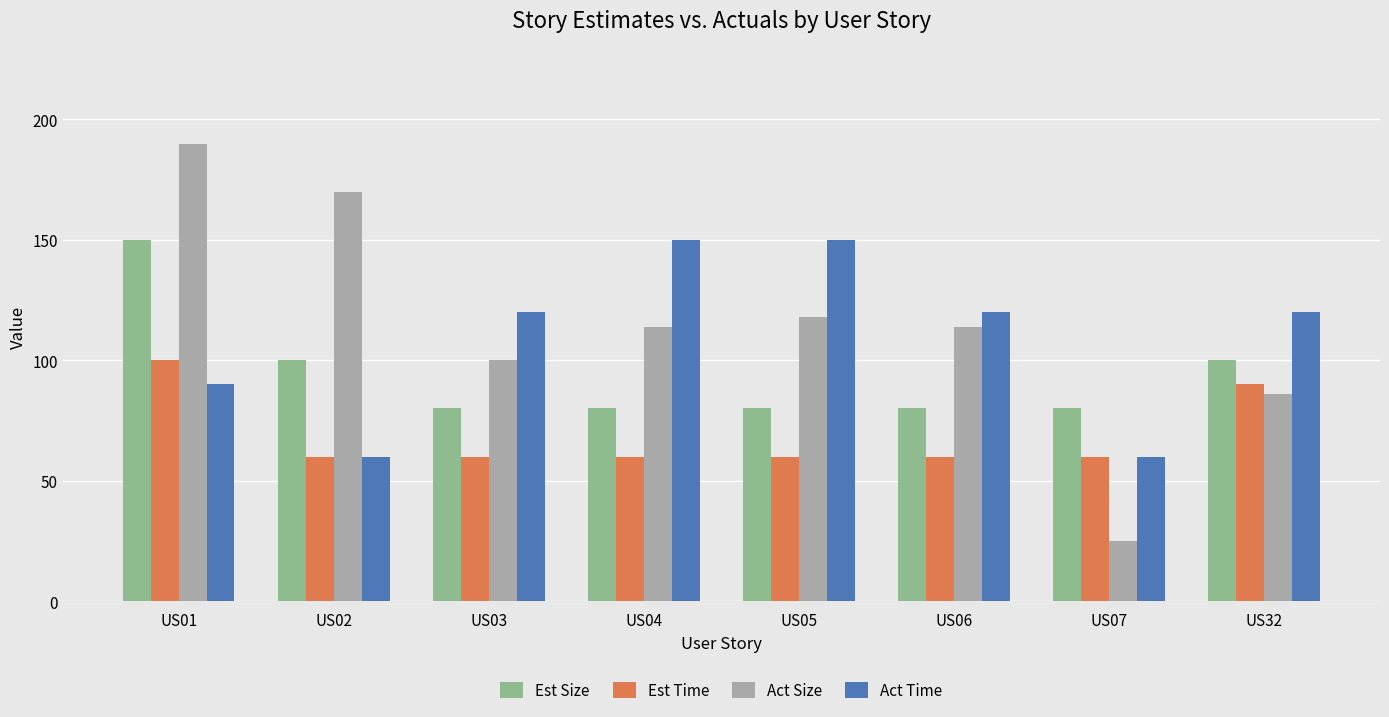

At US03, list the series in order from largest to smallest.

Act Time, Act Size, Est Size, Est Time